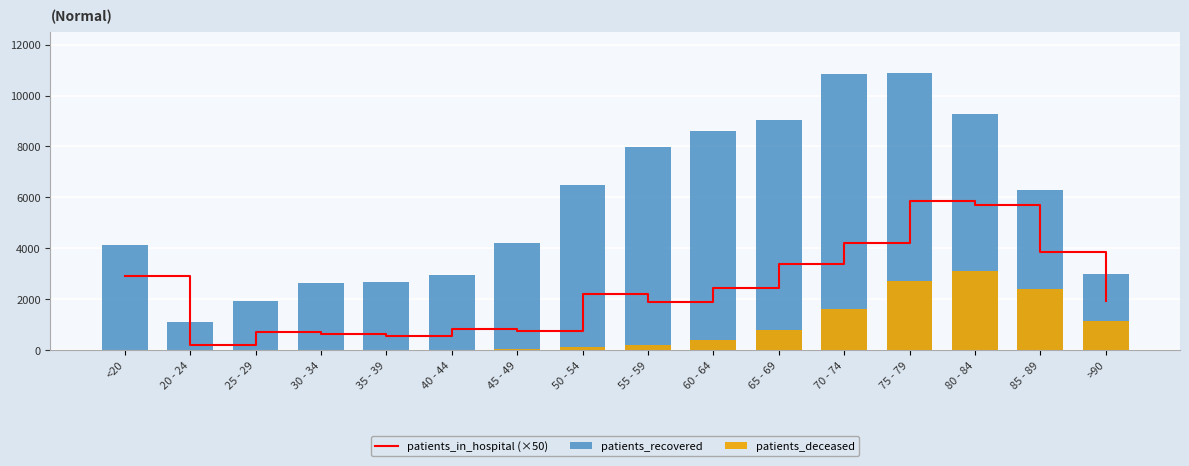

Reading right to left, list all the values displayed in this chart.

patients_in_hospital (×50): 1950	3850	5700	5850	4200	3400	2450	1900	2200	750	850	550	650	700	200	2900
patients_recovered: 2995	6272	9257	10897	10862	9024	8607	7980	6489	4227	2937	2662	2624	1920	1125	4135
patients_deceased: 1127	2404	3118	2700	1608	798	405	208	118	45	23	17	16	3	3	16